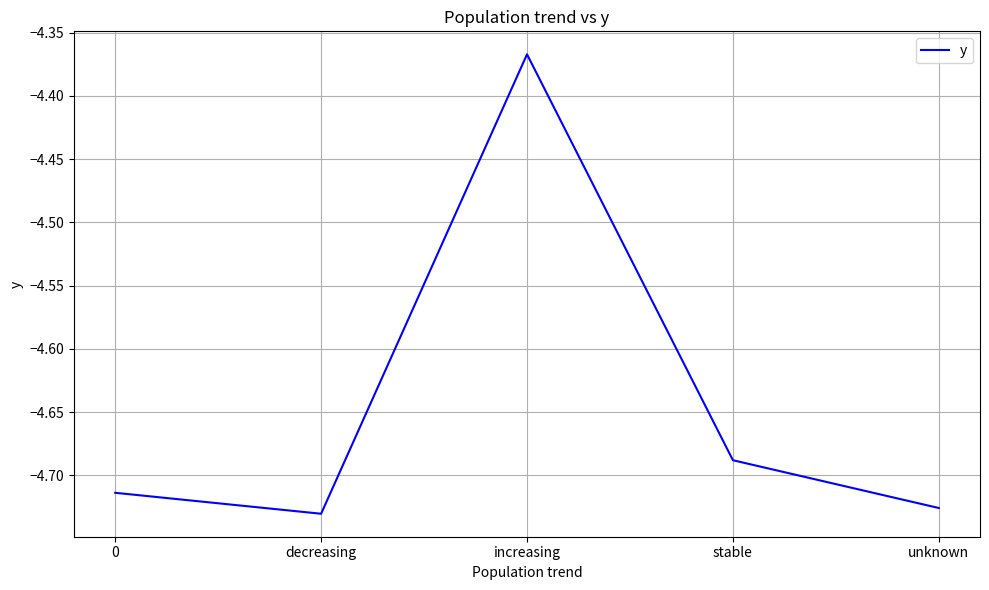

Where is the data nearest to the value -4?

increasing